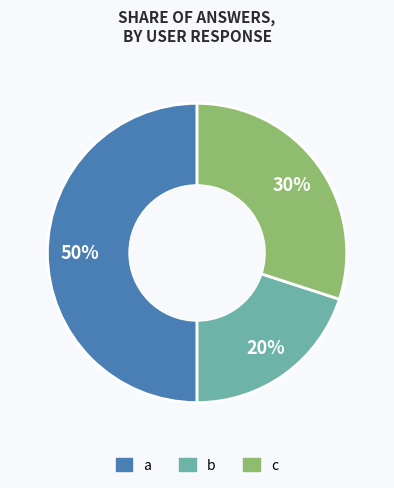

Count the number of slices in the pie.

3